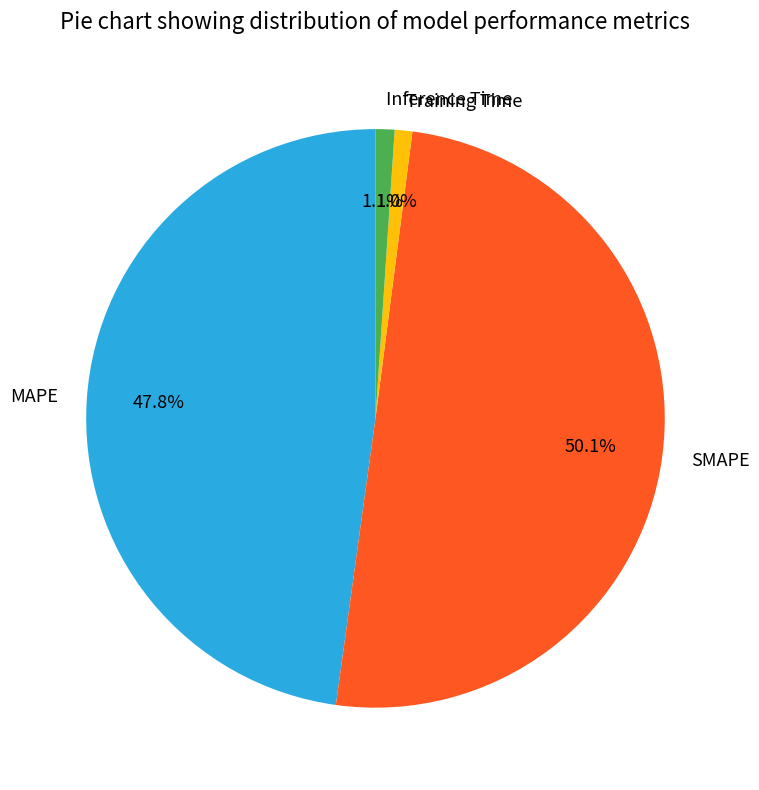

To the nearest percent, what is the combined percentage of SMAPE and Inference Time?

51%